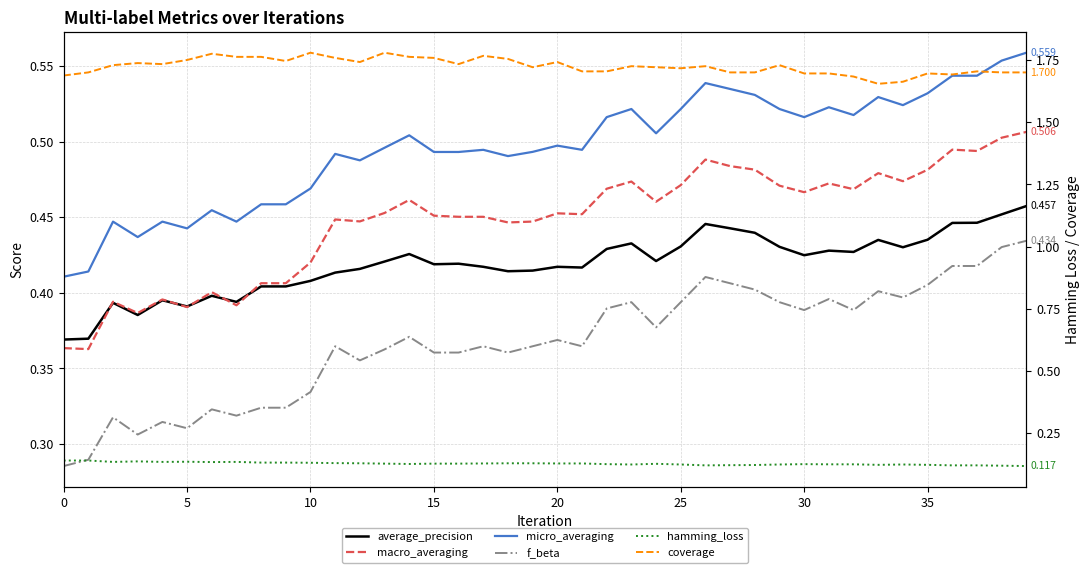

What value does the average_precision series have at 39?

0.5